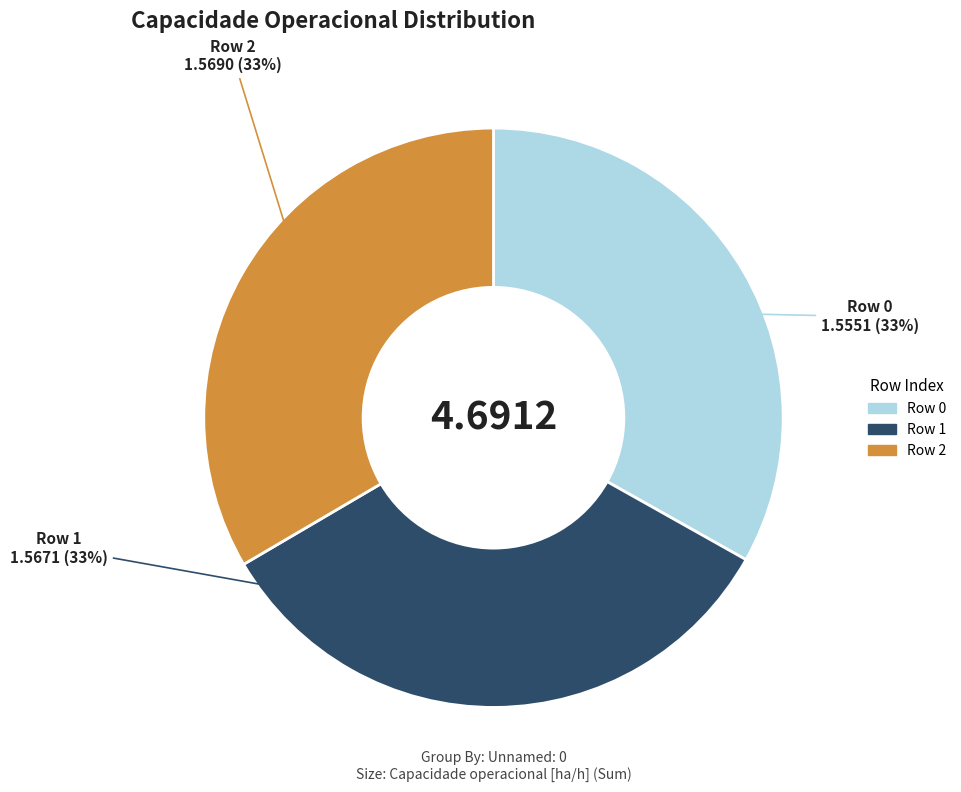

Is there any slice that represents more than half of the pie?

No